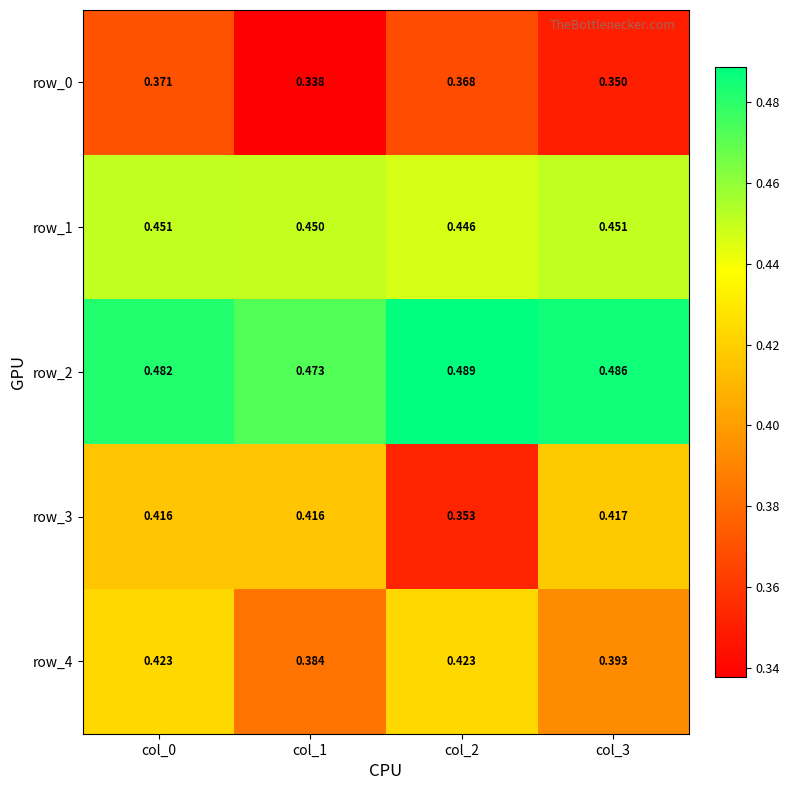

At which label does row_0 reach its peak?

col_0